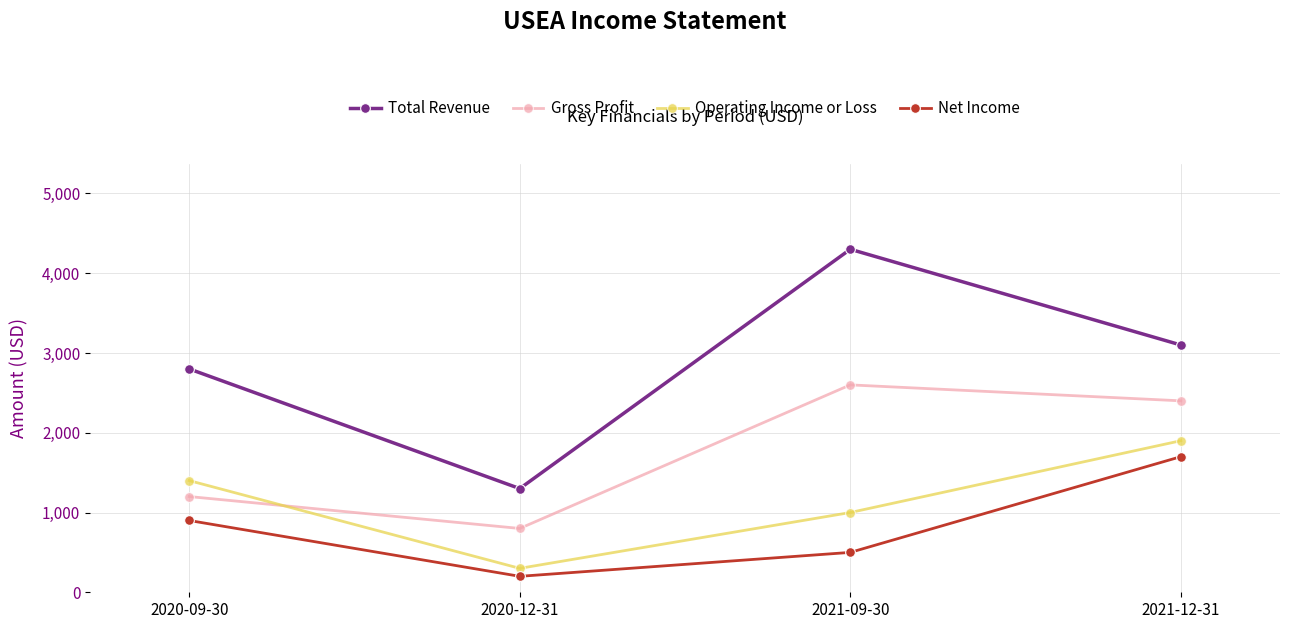

What is the average value of the Total Revenue series?

2875